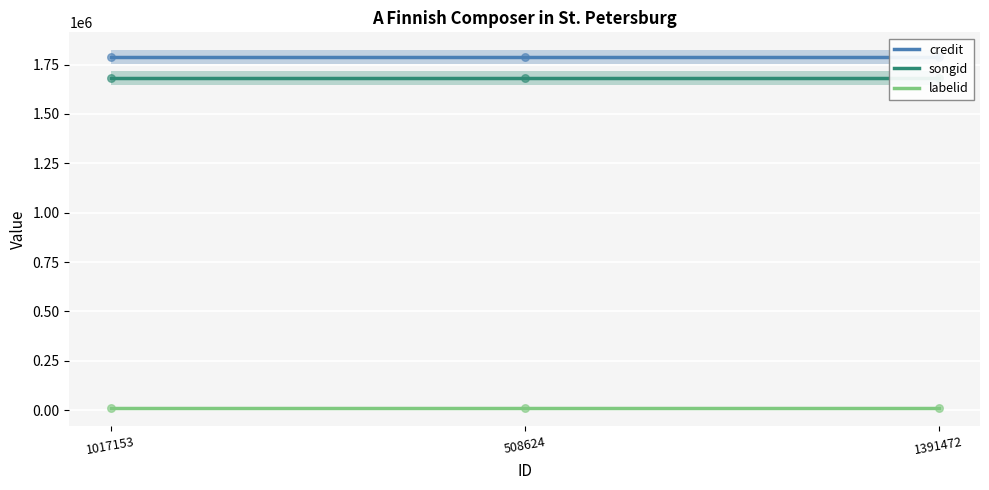

Which series has the largest Y range (max minus min)?

credit